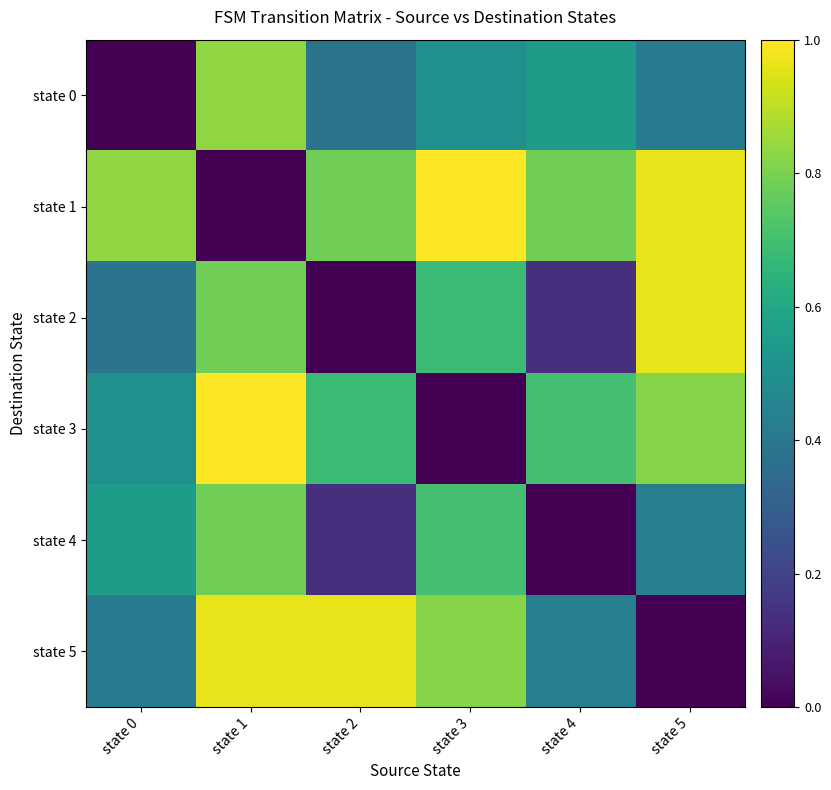

What is the difference between the highest and lowest values at state 5?

1.0